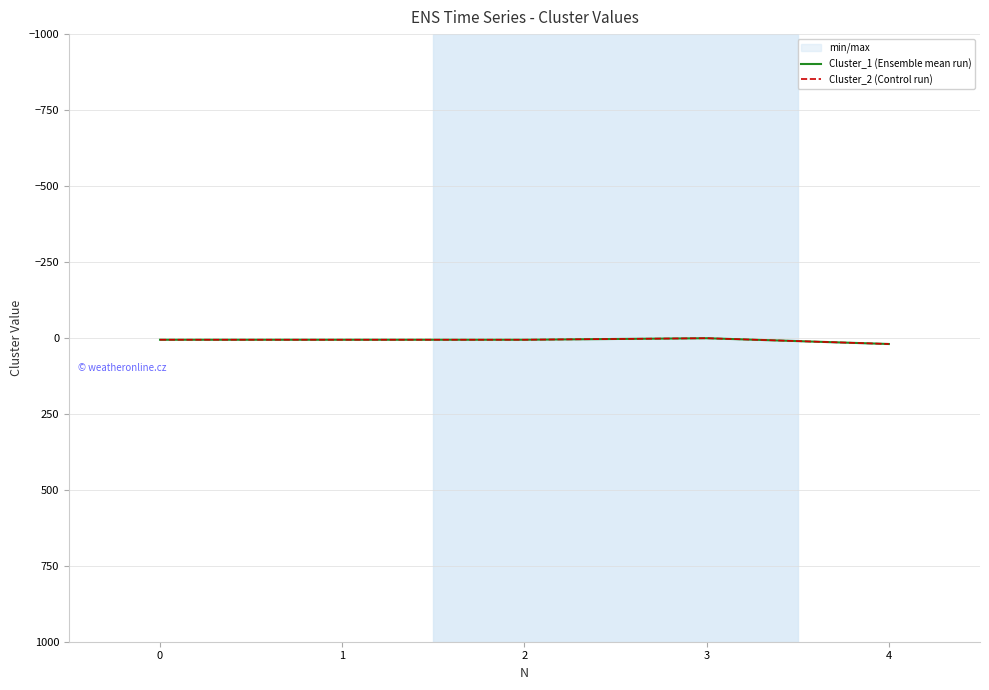

How many values in the Cluster_2 (Control run) series exceed 6?

1